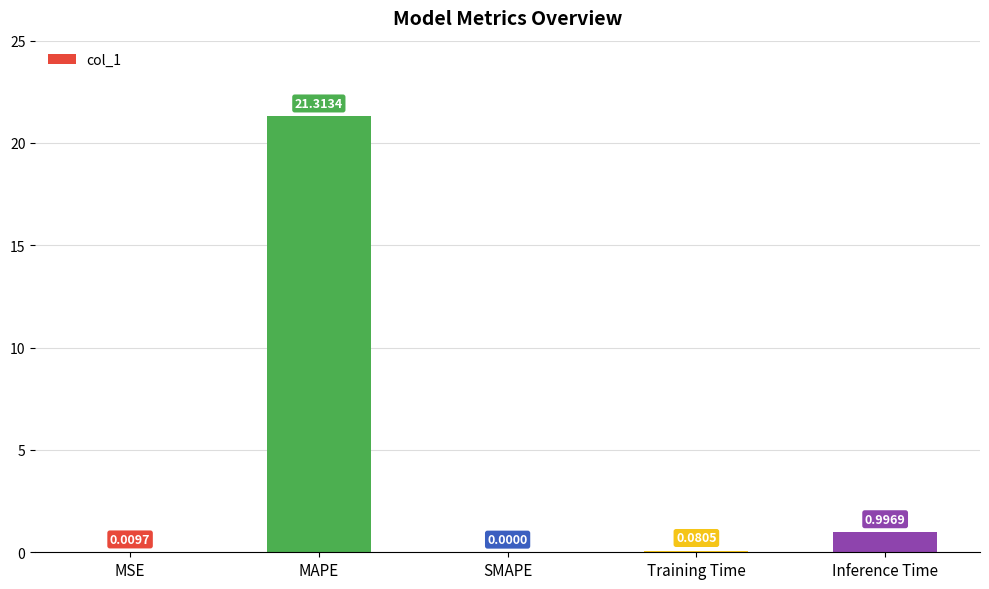

Are the bars horizontal?

No